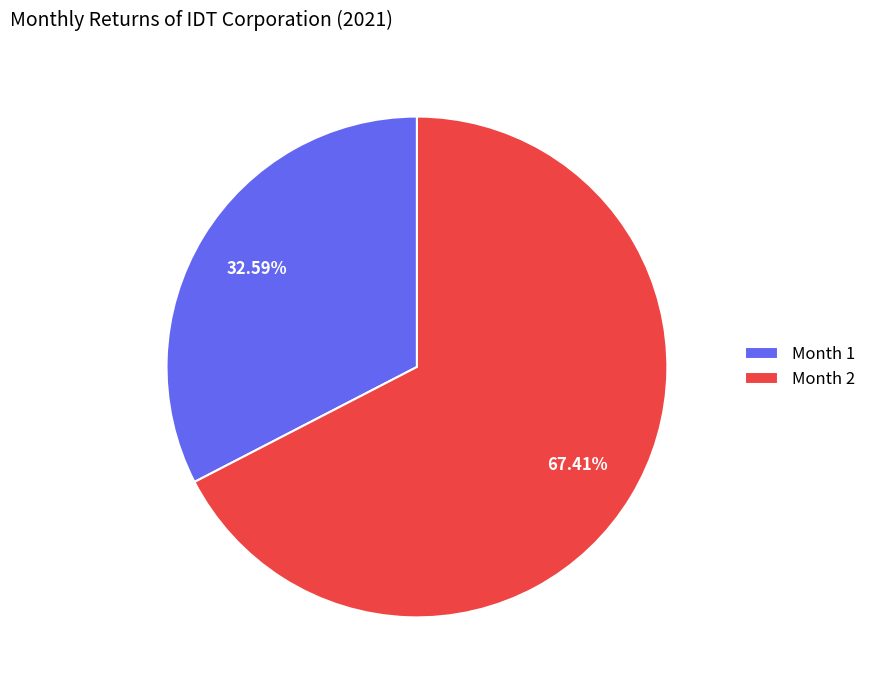

Rank the categories by value from lowest to highest.

Month 1, Month 2